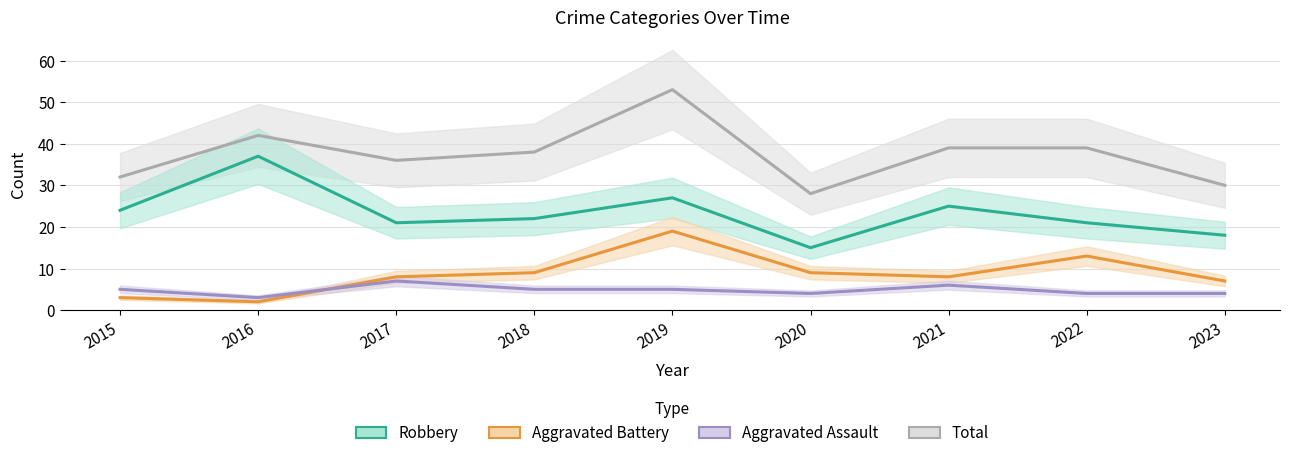

Which has a higher value, 2021 or 2018?

2021